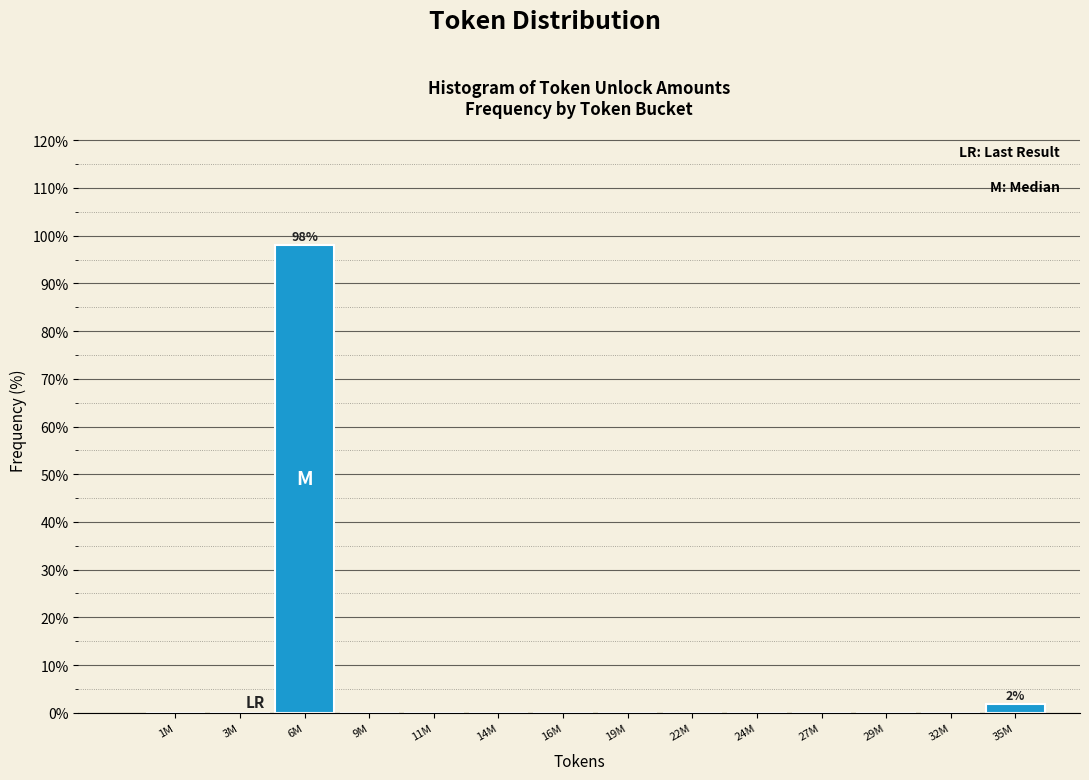

Reading left to right, extract all data points from this chart.

1M=0.0	3M=0.0	6M=98.1	9M=0.0	11M=0.0	14M=0.0	16M=0.0	19M=0.0	22M=0.0	24M=0.0	27M=0.0	29M=0.0	32M=0.0	35M=1.9